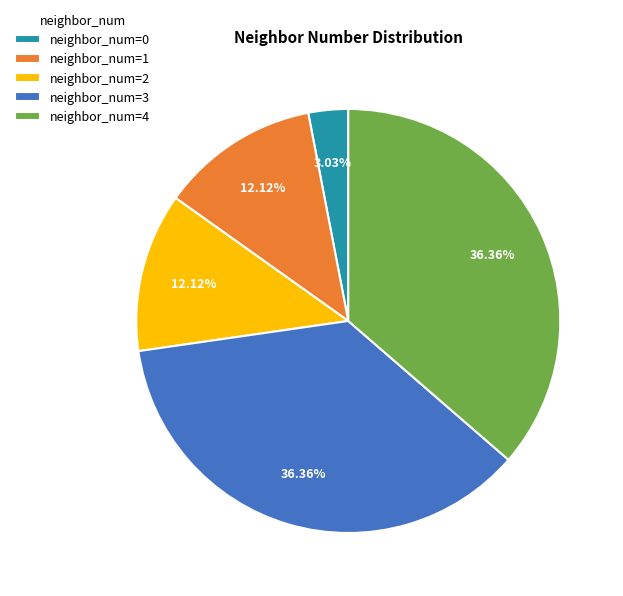

Do neighbor_num=2 and neighbor_num=4 together represent more than half of the pie?

No